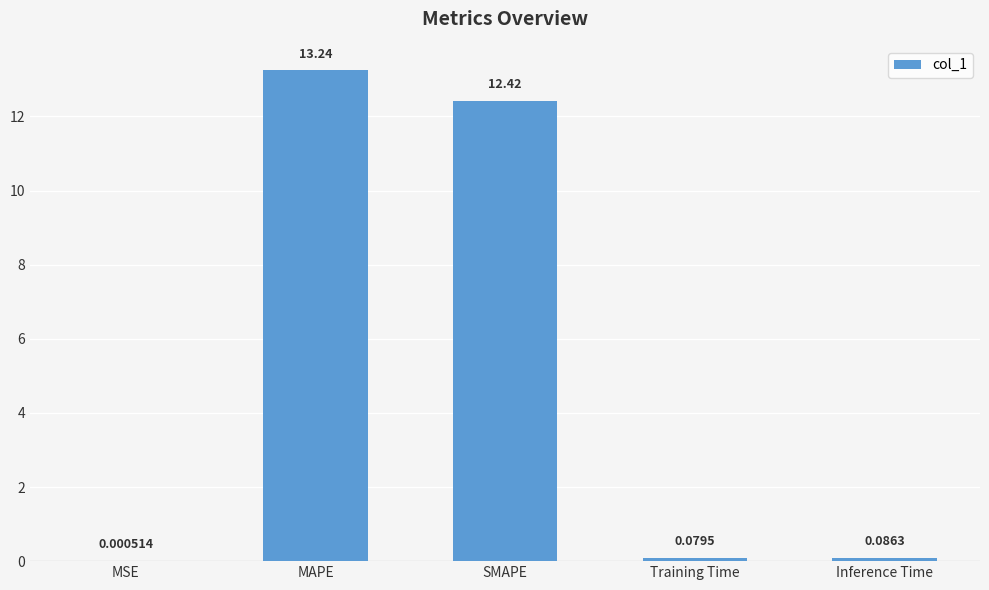

Between MAPE and MSE, which is larger?

MAPE